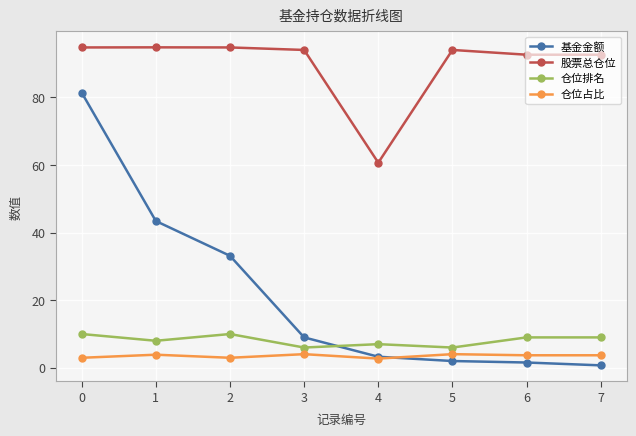

The 股票总仓位 series shows 92.6 at 6. True or false?

True